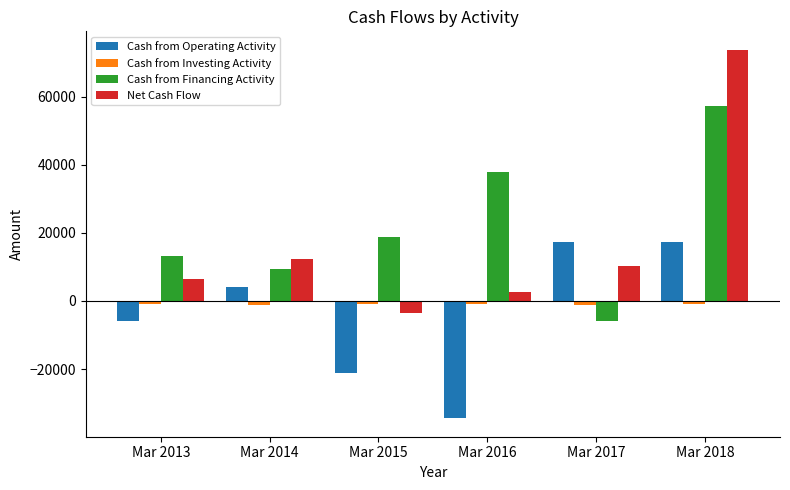

At which category is the sum across all series the highest?

Mar 2018